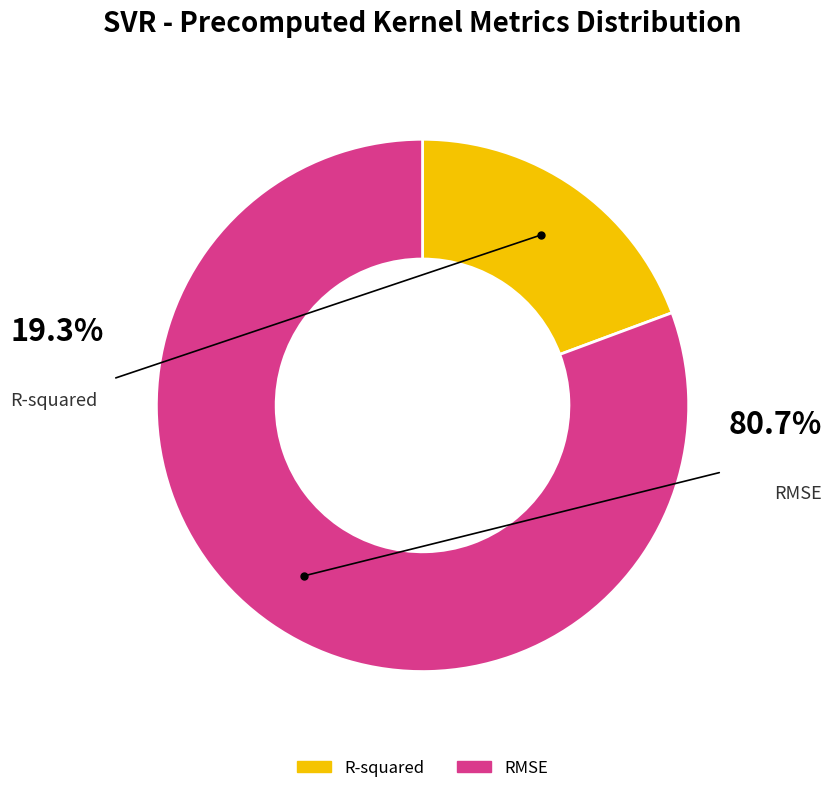

Is there any slice that represents more than half of the pie?

Yes